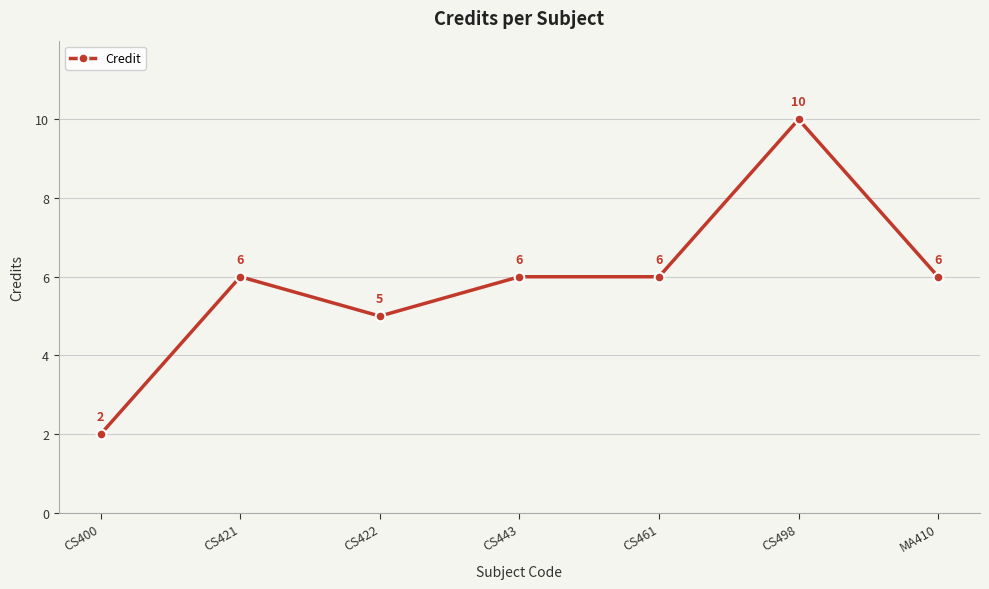

True or false: the data shows 2 at CS400.

True